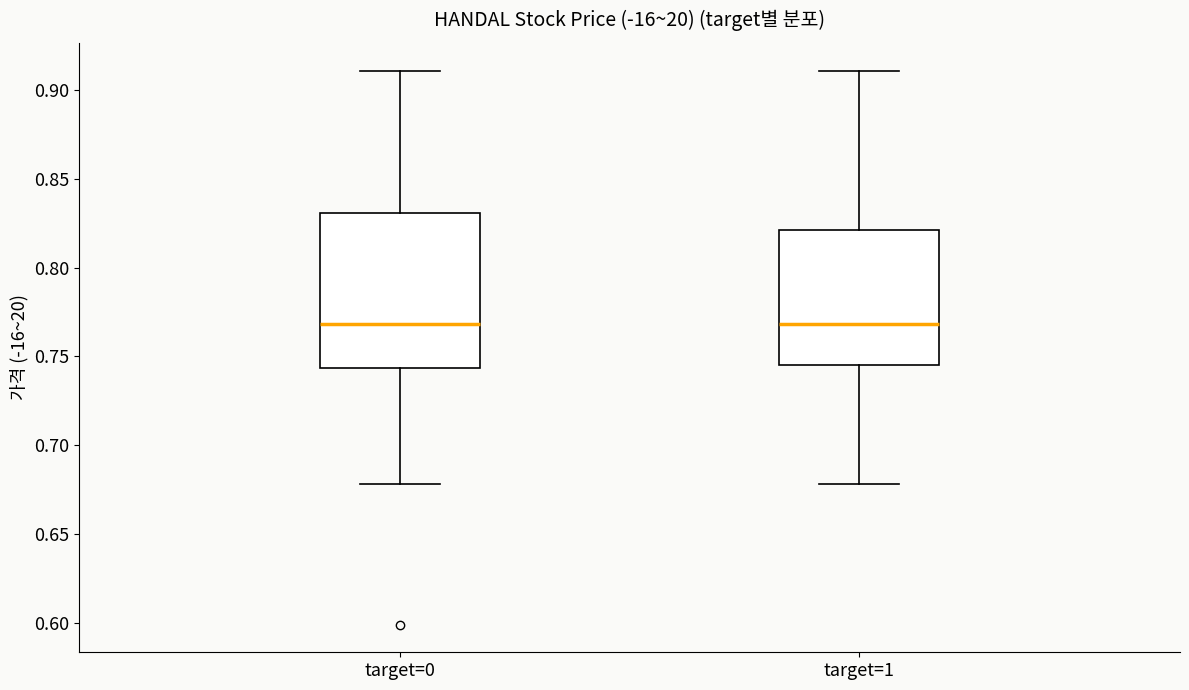

Reading left to right, read every box against the y-axis: the position of its median line, the range the box covers, and the ends of its whiskers. The values are not printed on the chart, so give them approximately, as read against the axis.

target=0: median 0.770, box 0.745 to 0.830, whiskers 0.680 to 0.910
target=1: median 0.770, box 0.745 to 0.820, whiskers 0.680 to 0.910